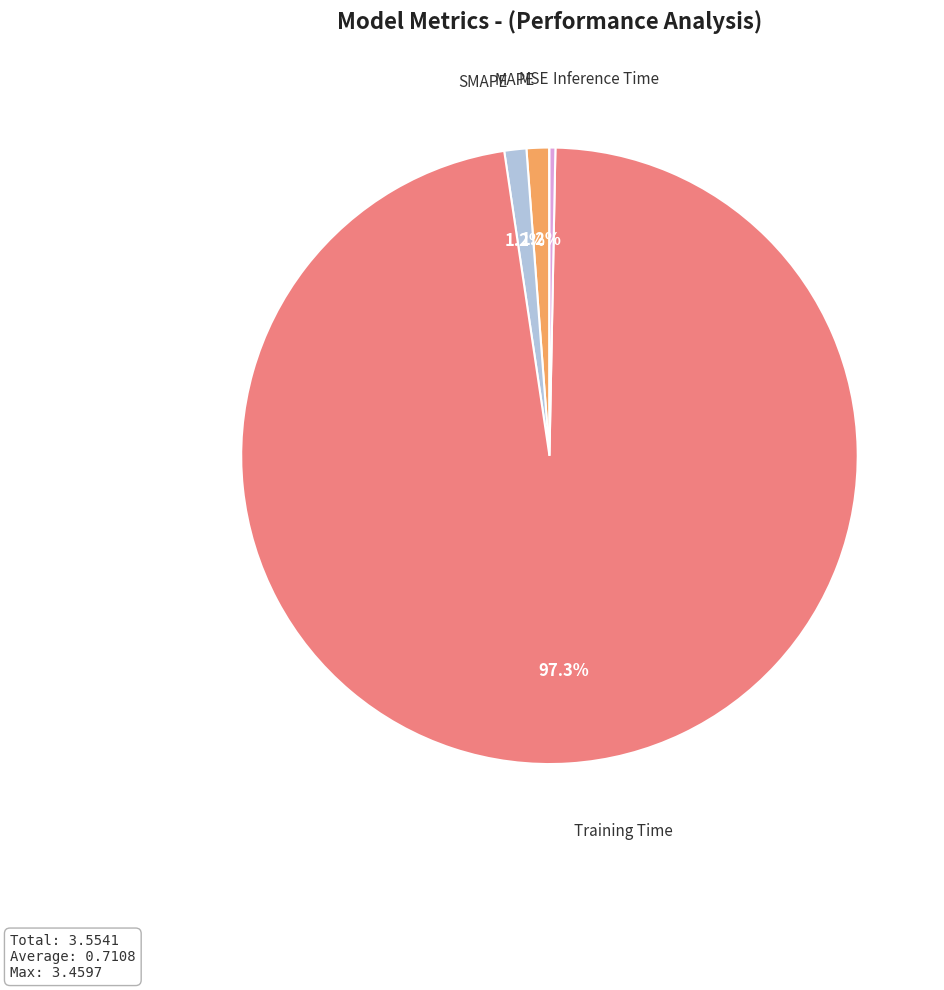

To the nearest percent, what is the difference between the largest and smallest slice percentages?

97%